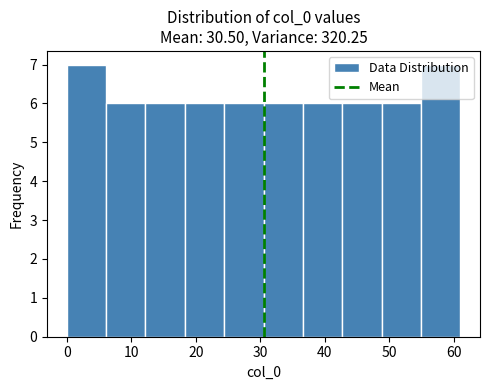

What is the height of the bar covering 36.6 to 42.7 on the x-axis? Neither the bar edges nor the heights are printed on the chart, so give them approximately, as read against the axes.

6